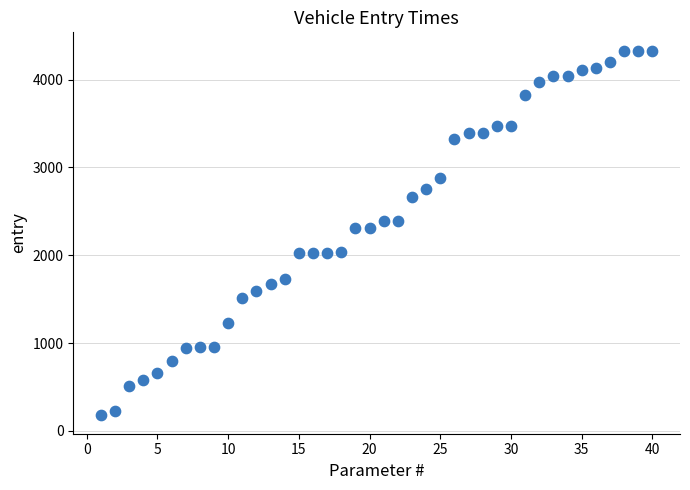

What is the range of Y values (max minus min)?

4155.2